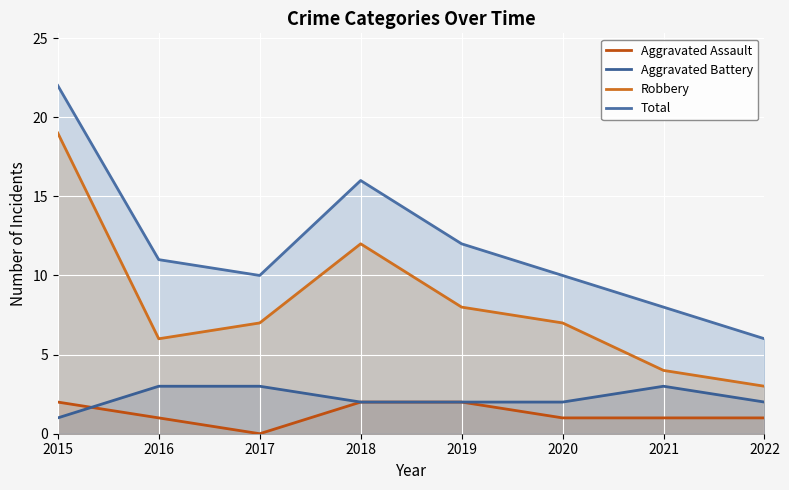

The value of Total at 2019 is 12. True or false?

True